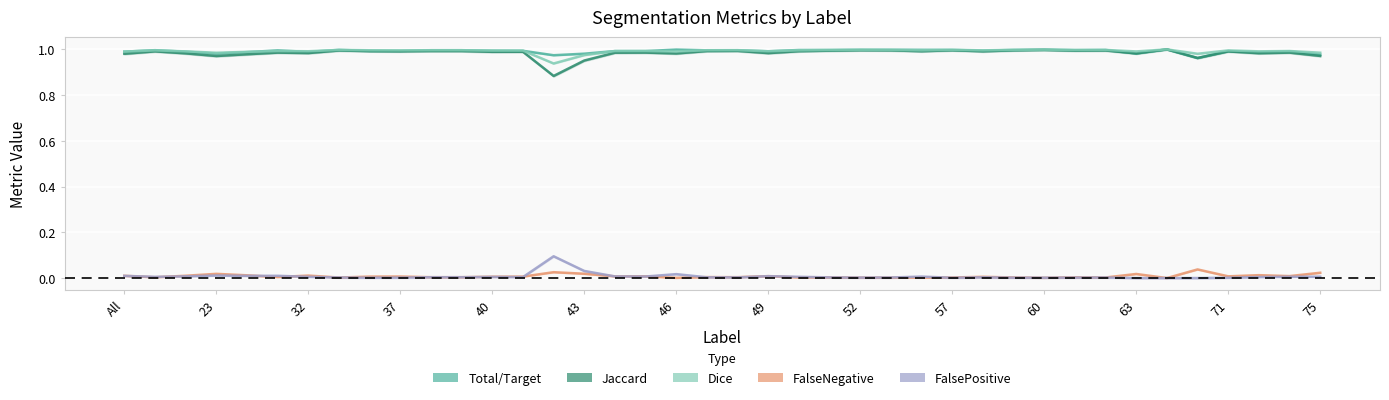

True or false: Total/Target and Jaccard intersect in this chart.

False